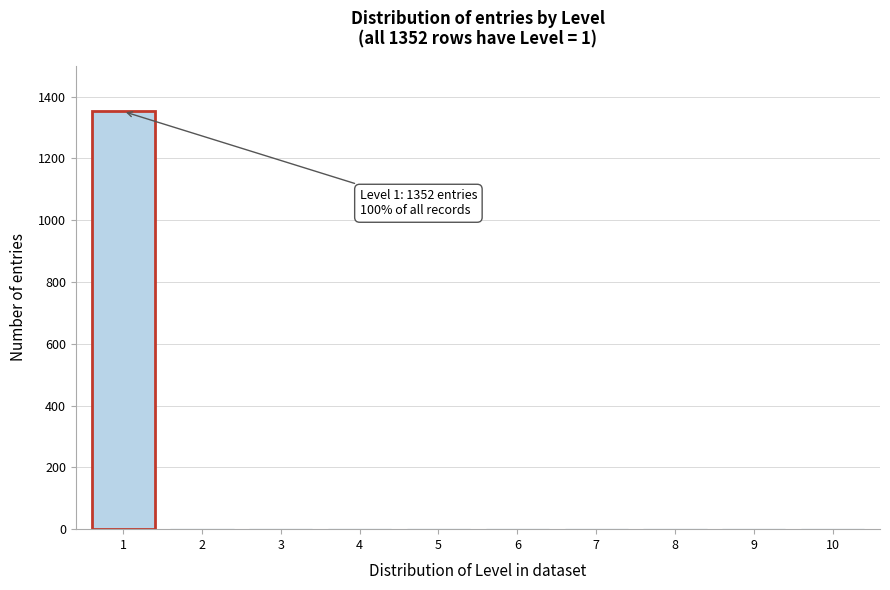

Reading left to right, what are all the values shown in this chart?

1=1352	2=0	3=0	4=0	5=0	6=0	7=0	8=0	9=0	10=0